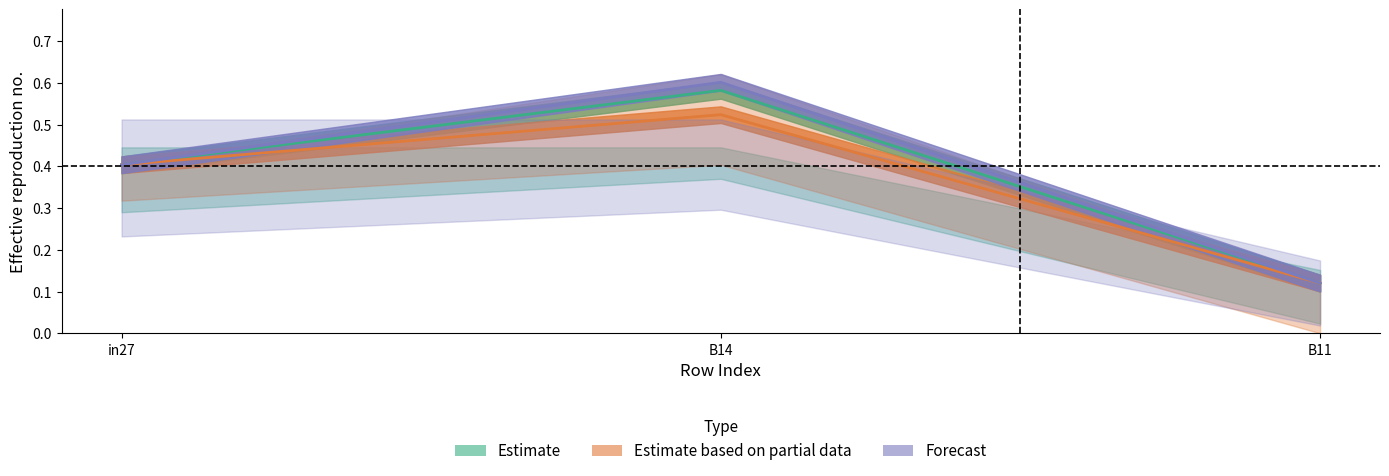

What is the difference between the job589_scenario1_1183 values at B11 and in27?

0.3